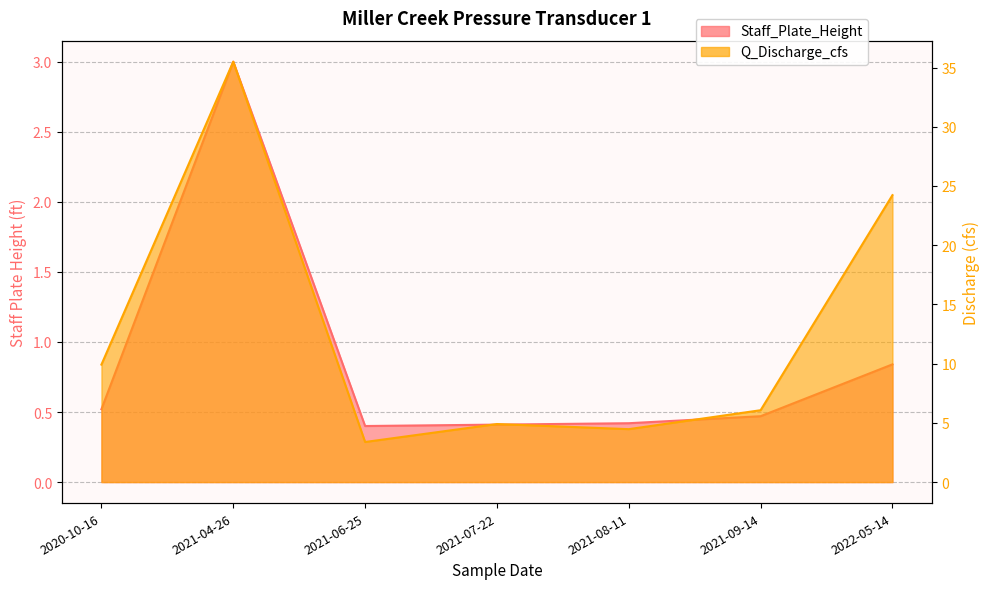

Does the chart display data point markers on the line(s)?

No